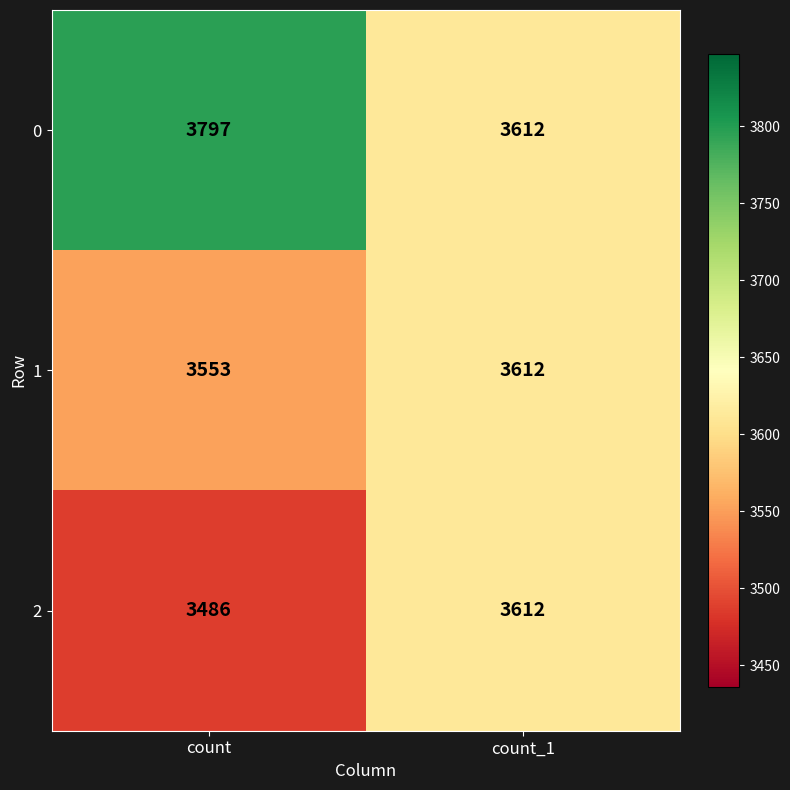

At which category does the chart reach its peak across all series?

count